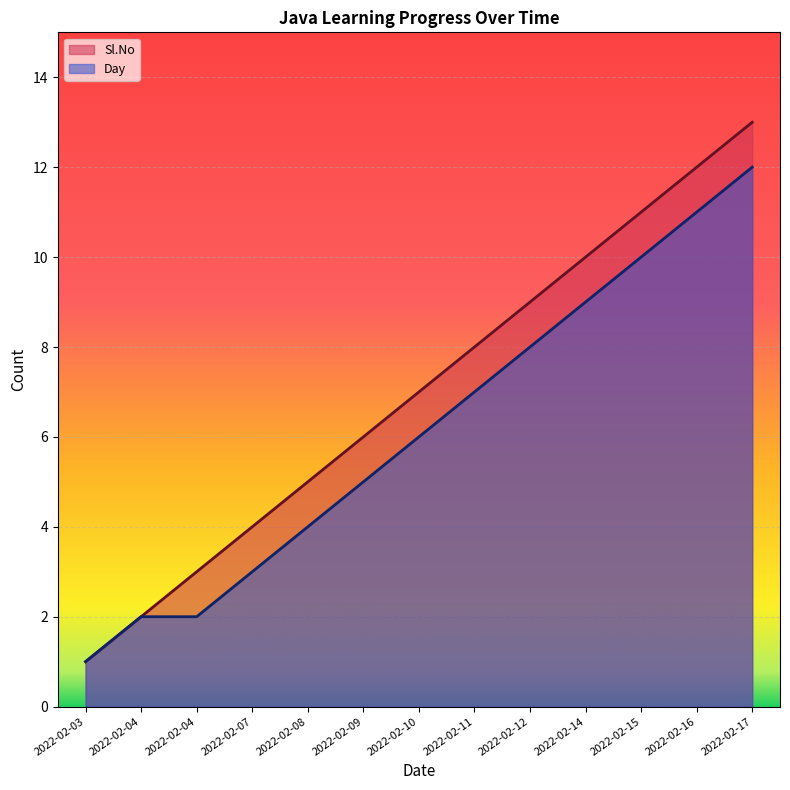

What is the value of the Sl.No point at the 12th from the left?

12